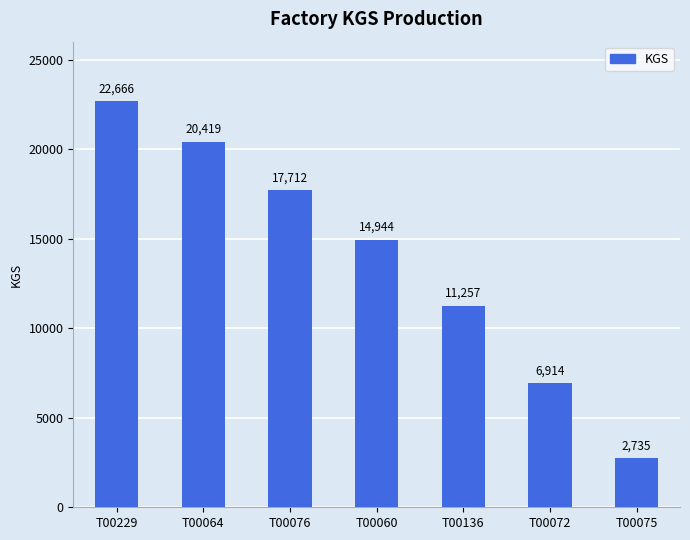

Count the number of categories in the chart.

7